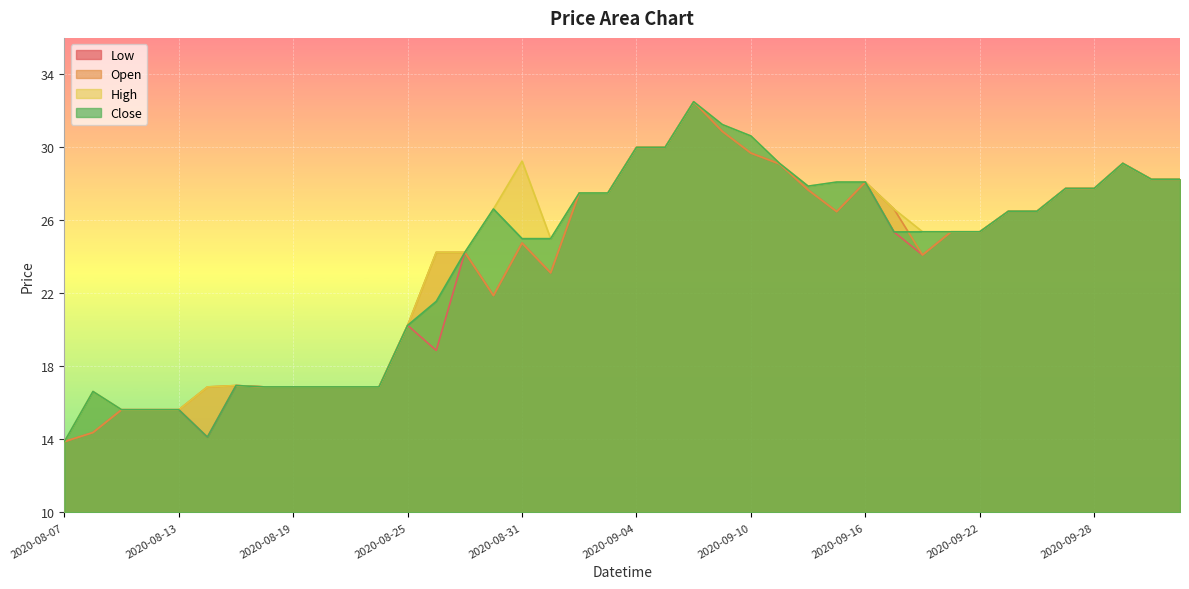

How many series are shown in this chart?

4